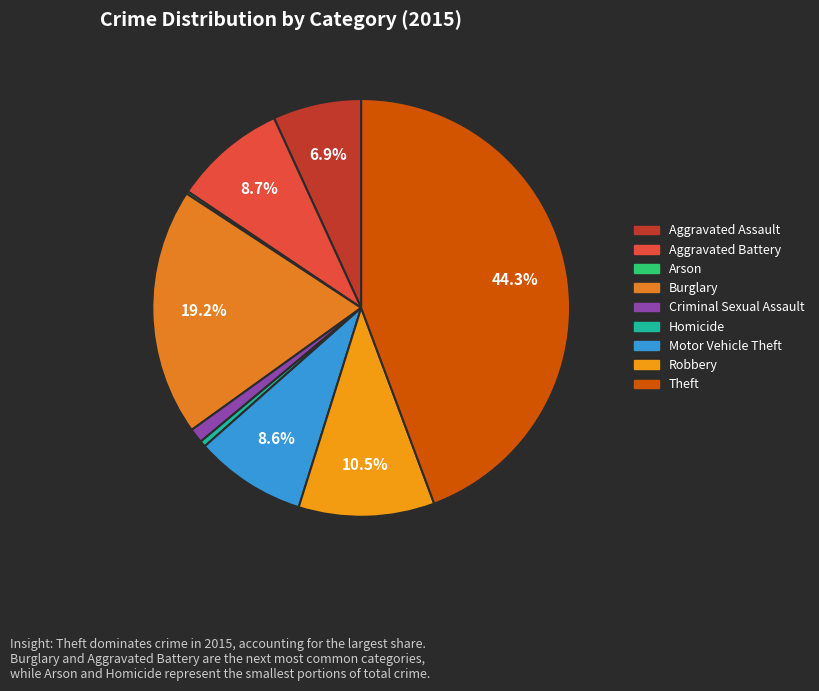

Count the number of slices in the pie.

9